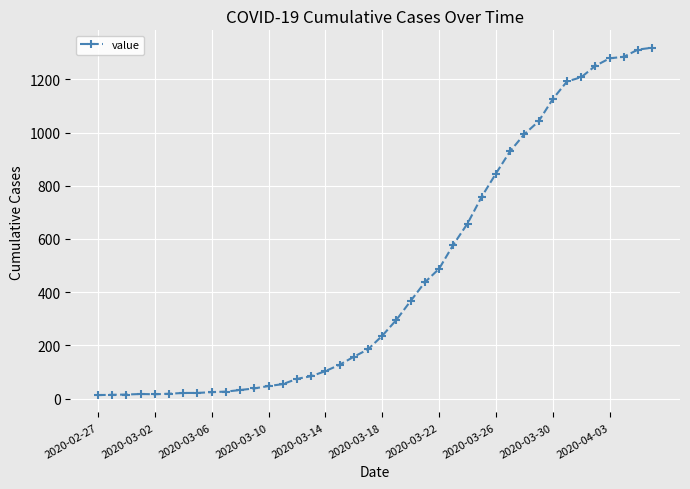

What is the maximum value shown in the chart?

1319